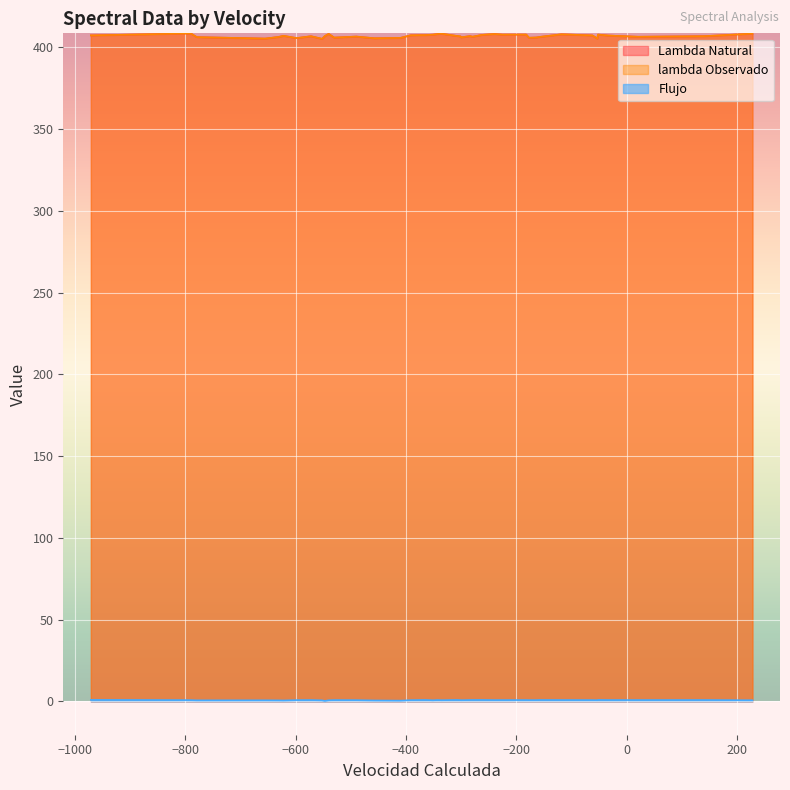

What is the difference between the highest and lowest values at 23?

406.4